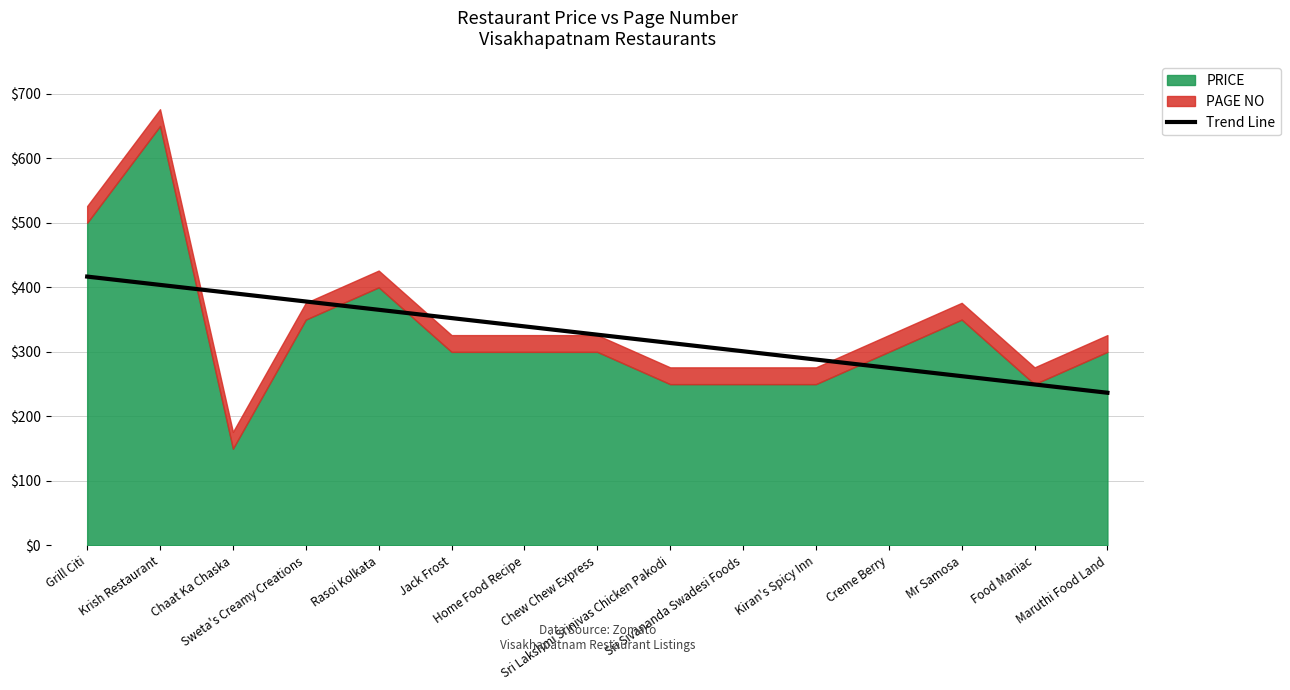

Is it true that the value at Home Food Recipe is 528.9?

False